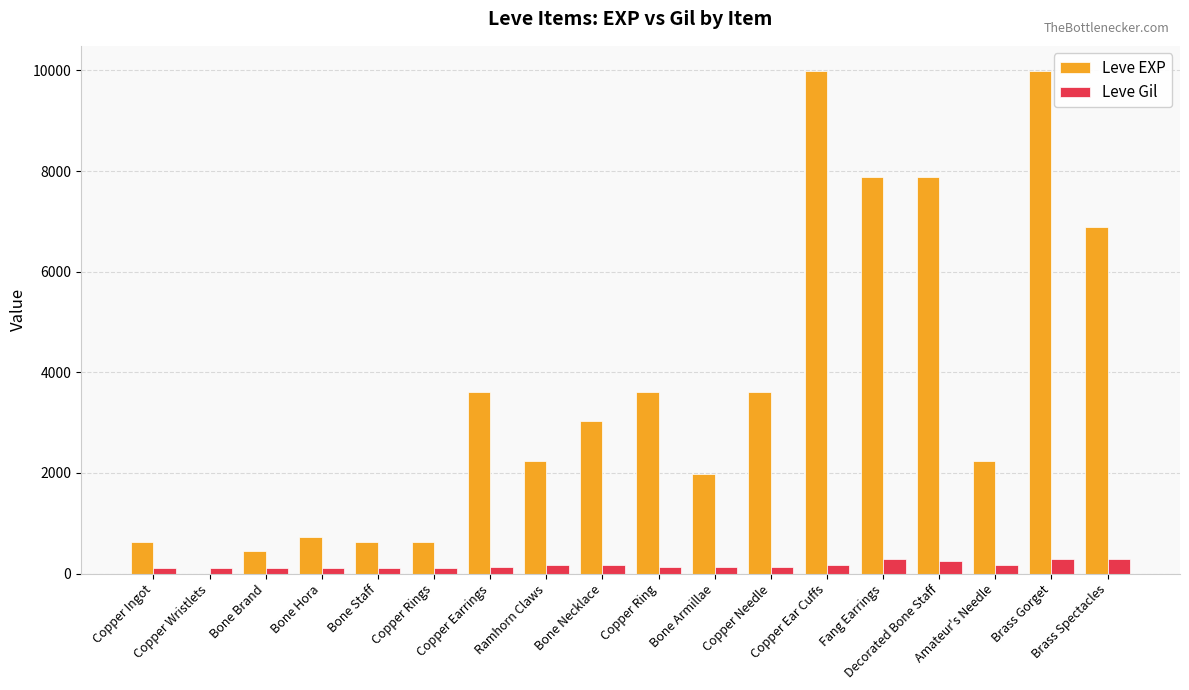

What value does the Leve EXP series have at Copper Rings?

630